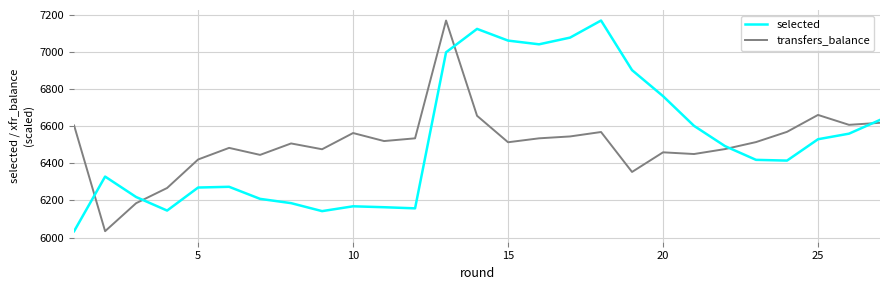

What is the difference between the maximum and minimum values in the selected series?

1134.0